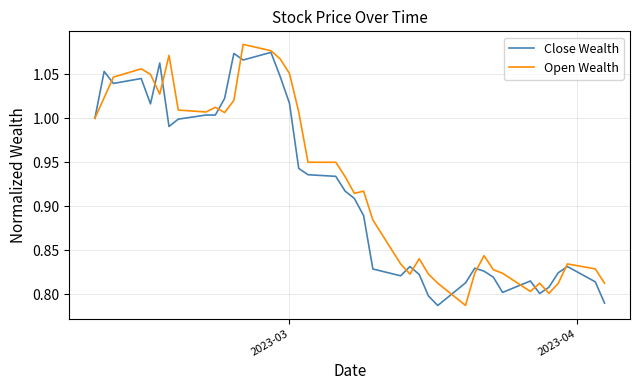

What is the difference between the maximum and minimum values in the Close Wealth series?

0.3